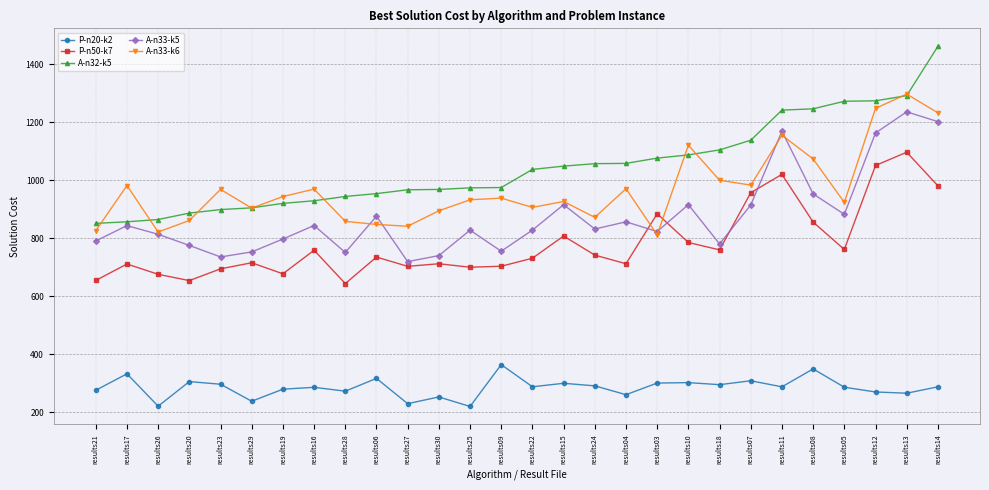

What is the difference between the maximum and second lowest values in the A-n33-k5 series?

500.9